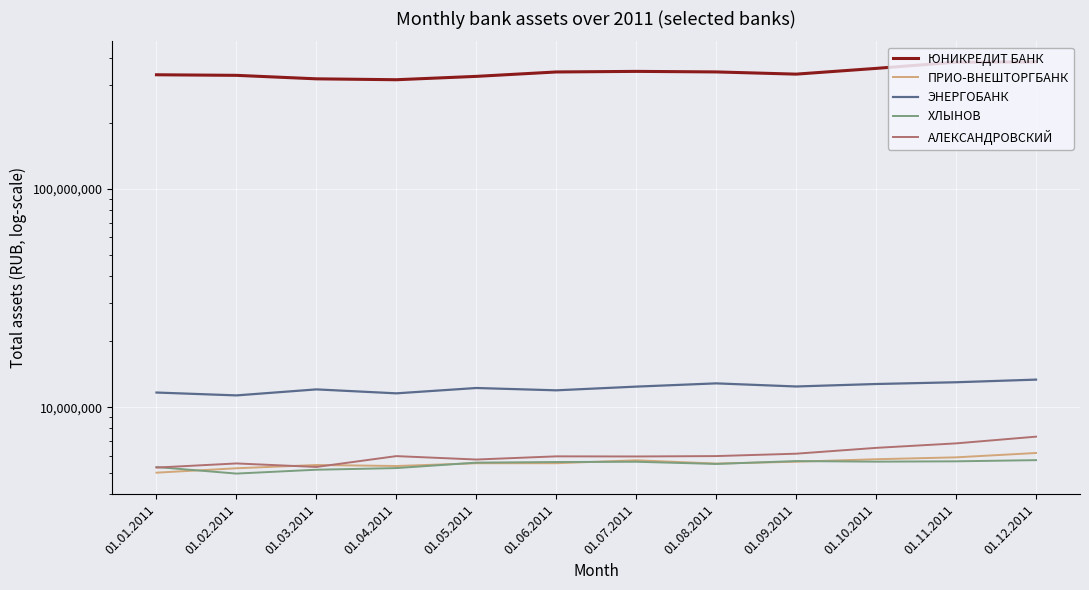

What is the sum of the ХЛЫНОВ values at 01.09.2011 and 01.08.2011?

11148013